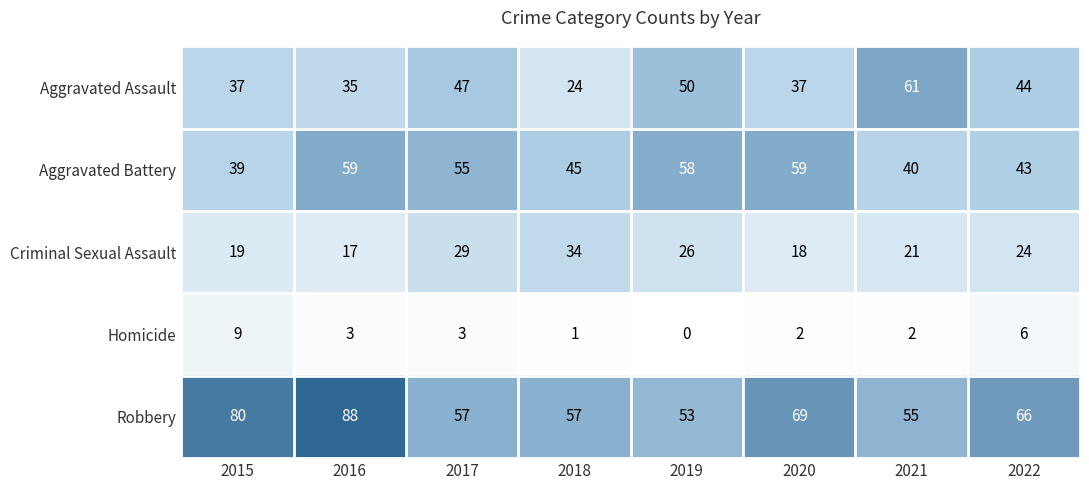

At how many categories does at least one series exceed 79?

2